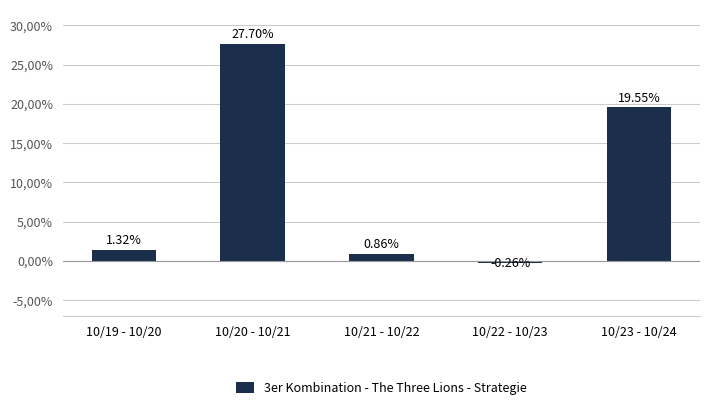

Does the chart contain stacked bars?

No